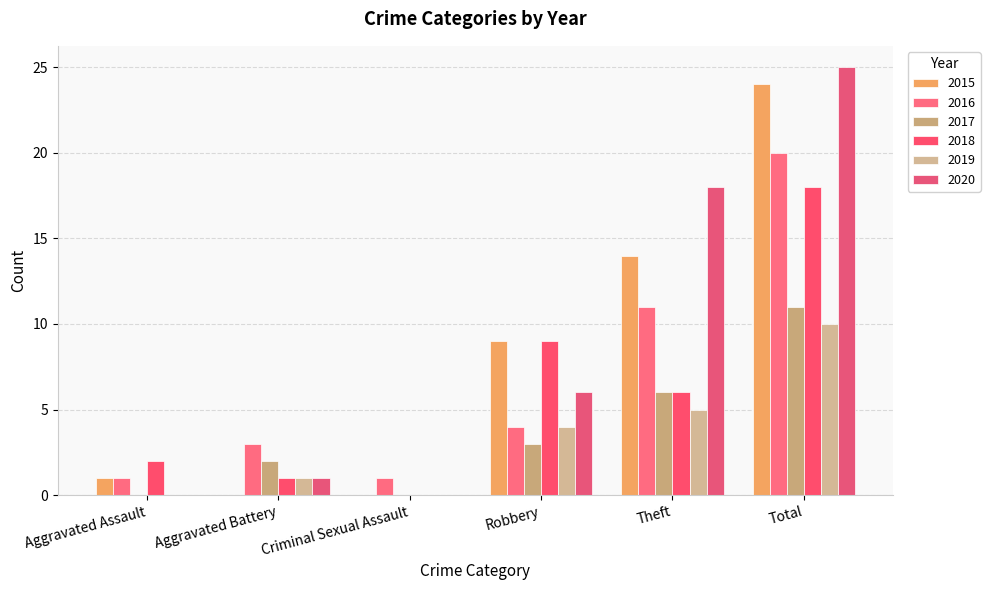

Reading left to right, transcribe all the data shown in this chart.

2015: 1	0	0	9	14	24
2016: 1	3	1	4	11	20
2017: 0	2	0	3	6	11
2018: 2	1	0	9	6	18
2019: 0	1	0	4	5	10
2020: 0	1	0	6	18	25